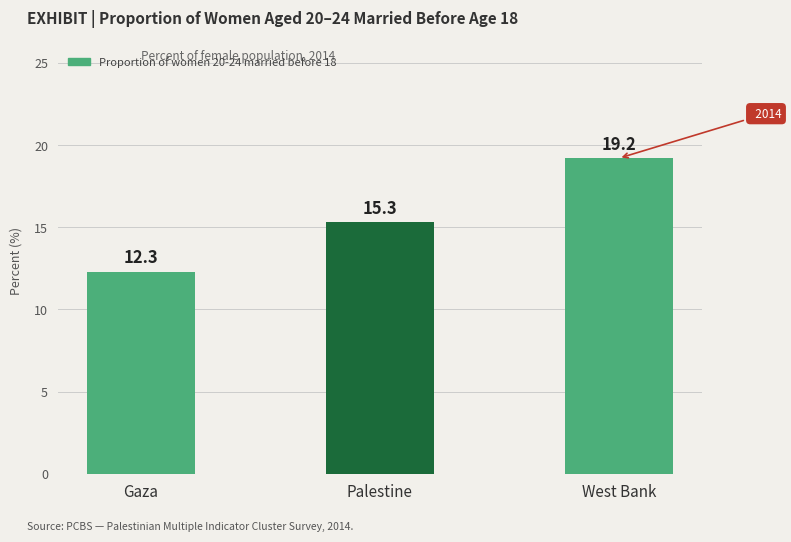

At which label does the data first exceed 15?

Palestine